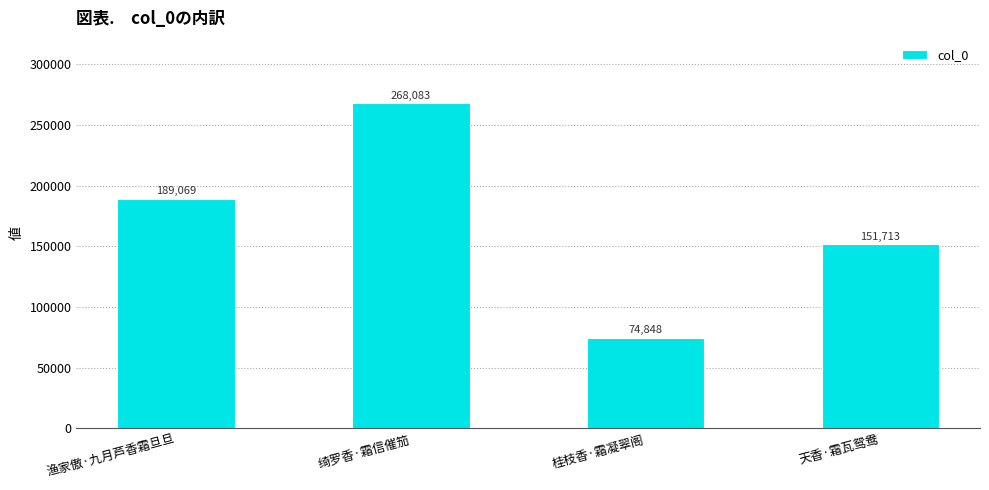

What is the smallest value displayed?

74848